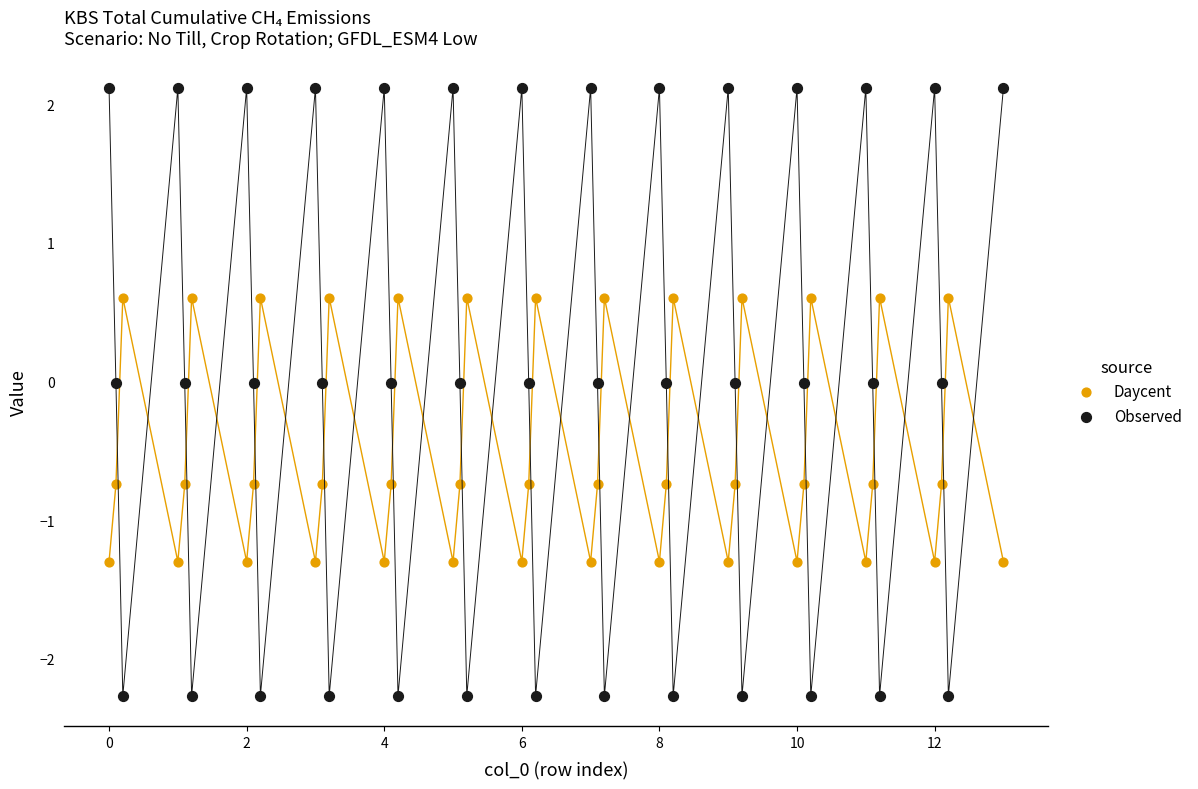

Across all data points, what is the range of X values (max minus min)?

13.0